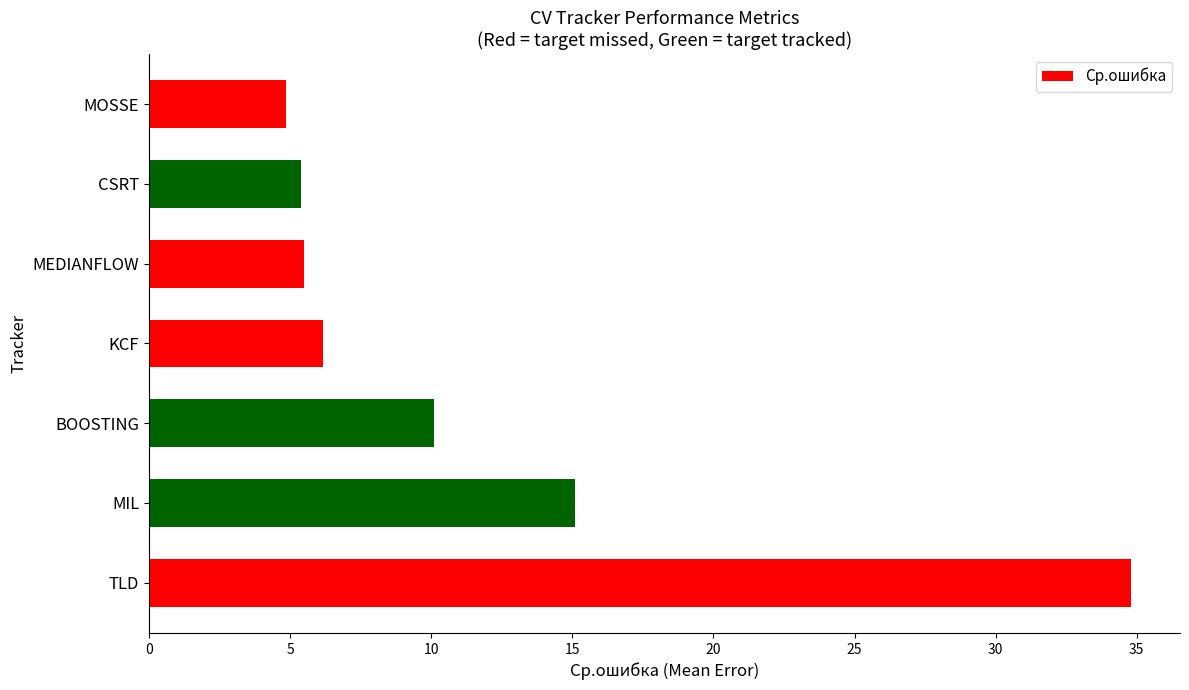

Between MOSSE and MIL, which is larger?

MIL